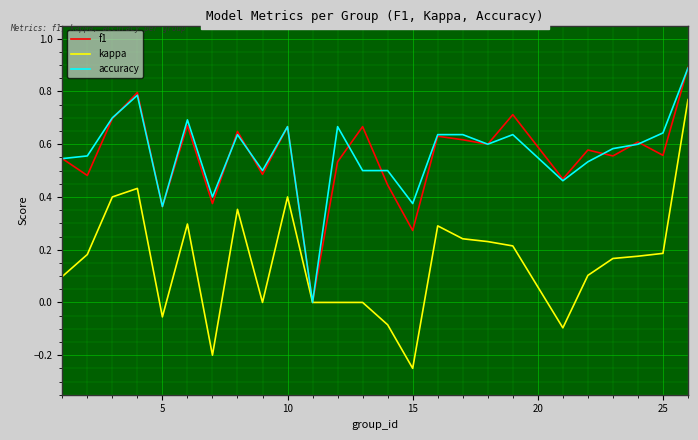

Which series has the widest spread of values?

kappa